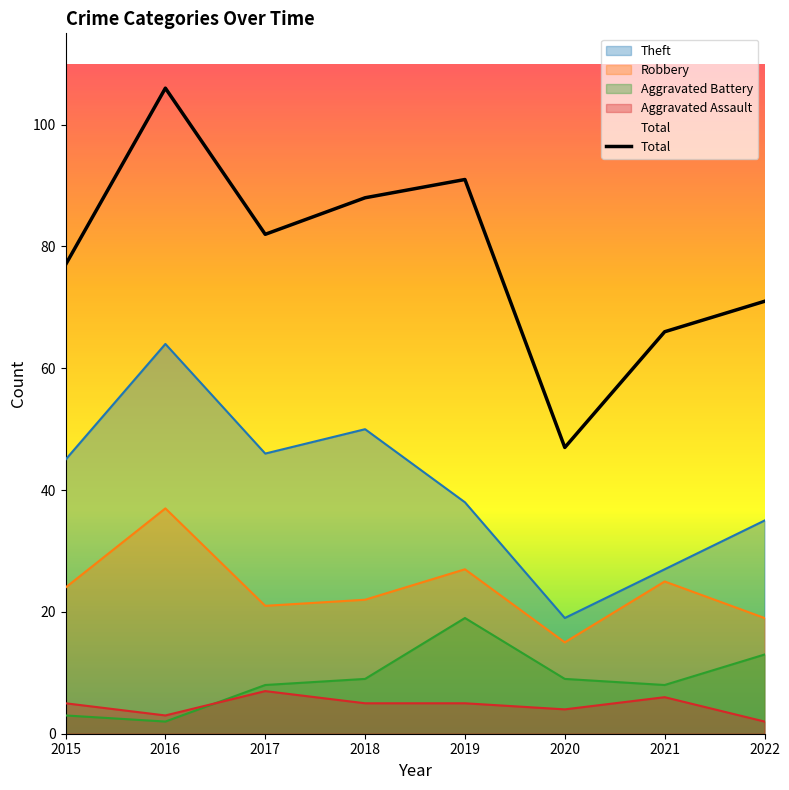

How many points are higher than both their immediate neighbors (excluding endpoints)?

2